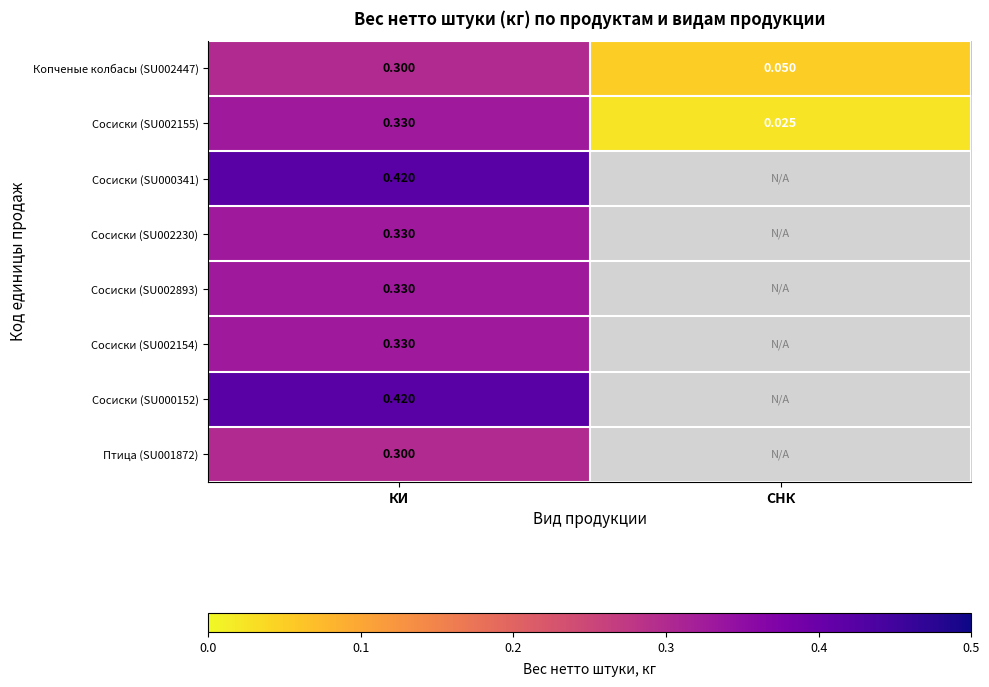

List the labels in order of Сосиски (SU002155) value, smallest first.

СНК, КИ